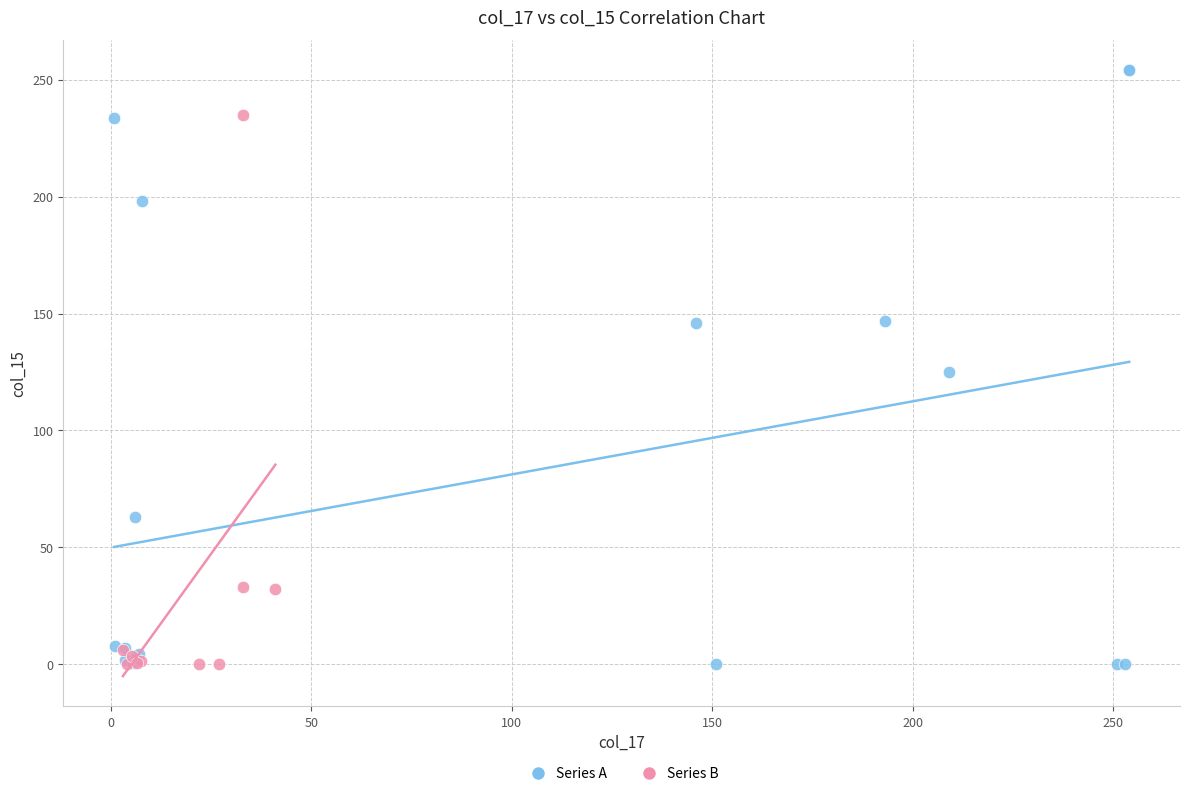

Which series has the largest Y range (max minus min)?

Series A